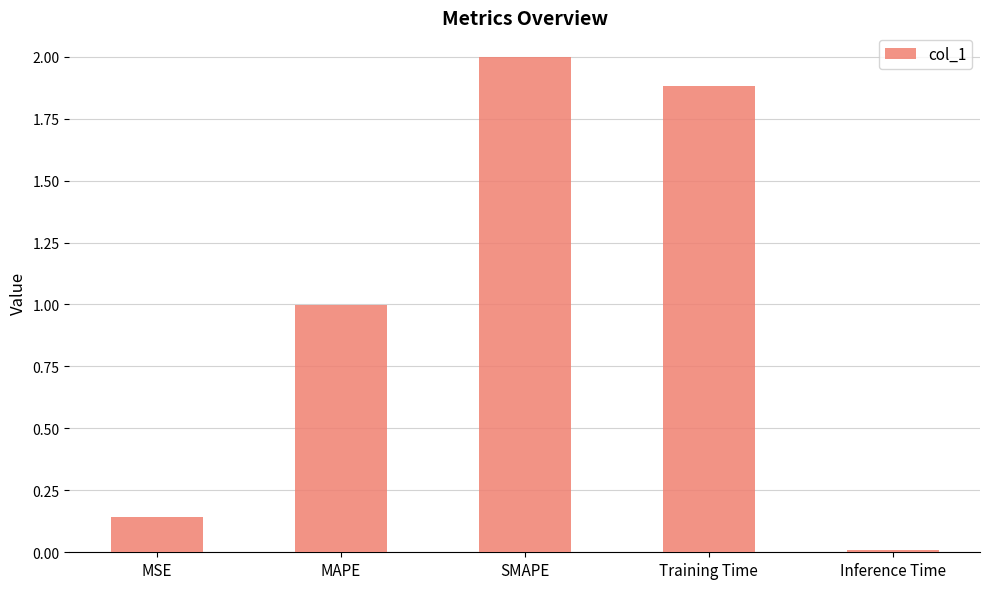

Rank the categories by value from lowest to highest.

Inference Time, MSE, MAPE, Training Time, SMAPE